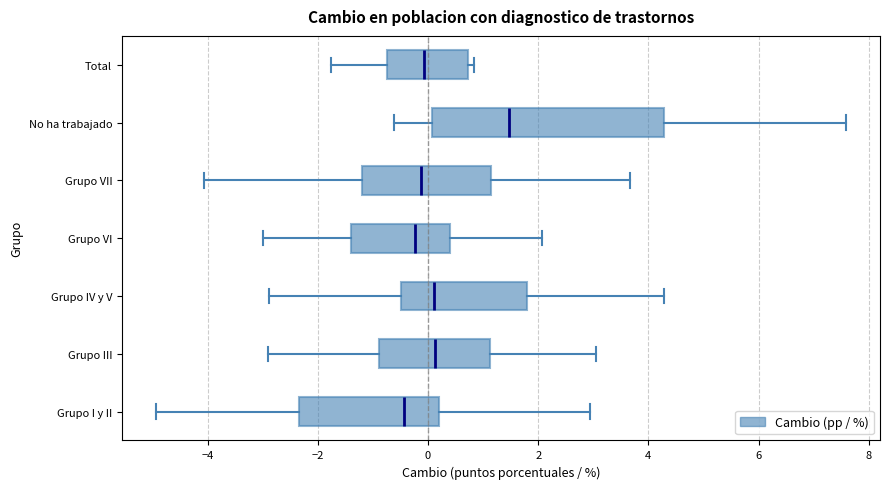

Reading bottom to top, transcribe this box plot: for each box, give where its median line is, the range the box spans, and where its two whiskers end, as read against the x-axis. The values are not printed on the chart, so give them approximately, as read against the axis.

Grupo I y II: median -0.4, box -2.4 to 0.2, whiskers -5.0 to 3.0
Grupo III: median 0.2, box -0.8 to 1.2, whiskers -3.0 to 3.0
Grupo IV y V: median 0.2, box -0.4 to 1.8, whiskers -2.8 to 4.2
Grupo VI: median -0.2, box -1.4 to 0.4, whiskers -3.0 to 2.0
Grupo VII: median -0.2, box -1.2 to 1.2, whiskers -4.0 to 3.6
No ha trabajado: median 1.4, box 0.0 to 4.2, whiskers -0.6 to 7.6
Total: median 0.0, box -0.8 to 0.8, whiskers -1.8 to 0.8 (just right of the box's right edge)